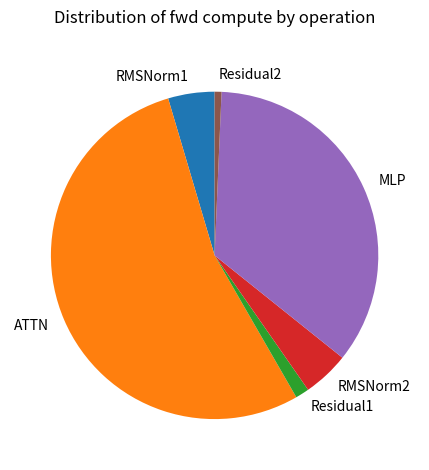

What is the largest slice in the pie chart?

ATTN